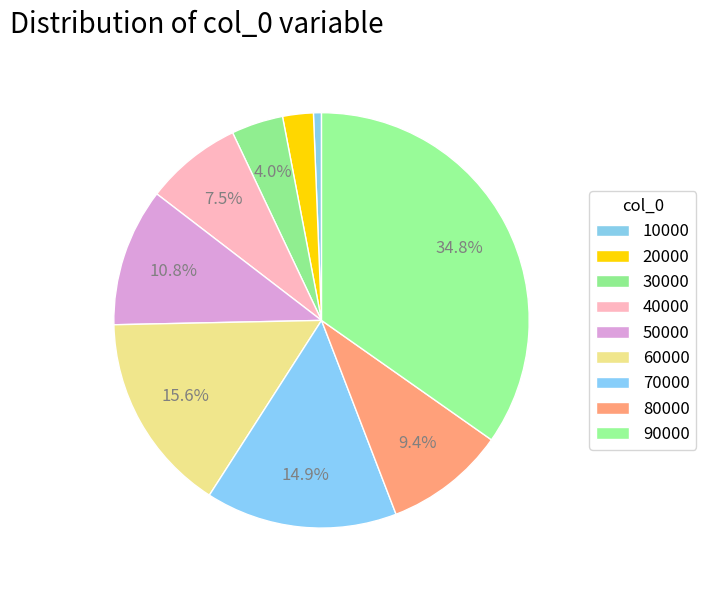

Count the number of slices in the pie.

9